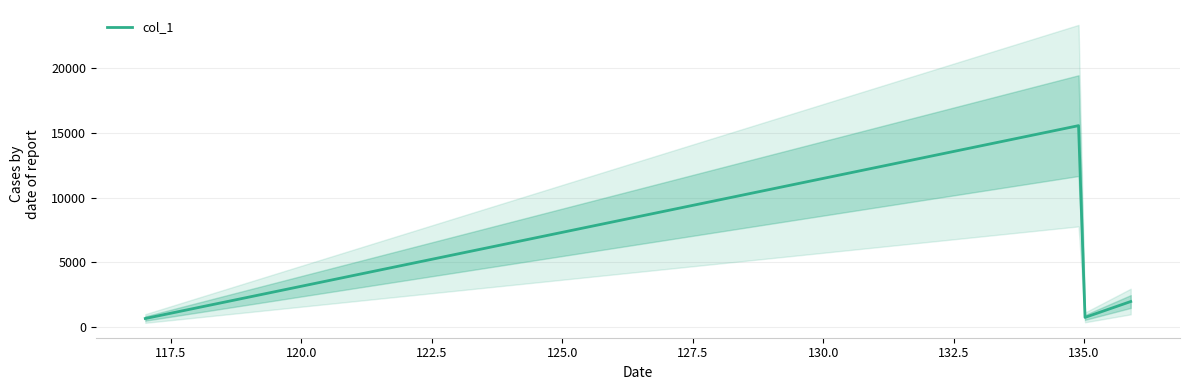

How many interior local valleys does the col_1 series have?

1